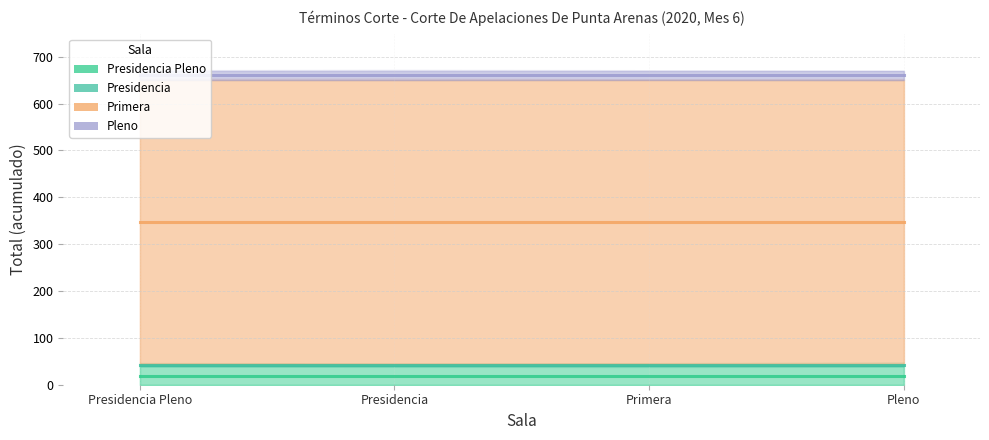

At which category is the sum across all series the highest?

Presidencia Pleno